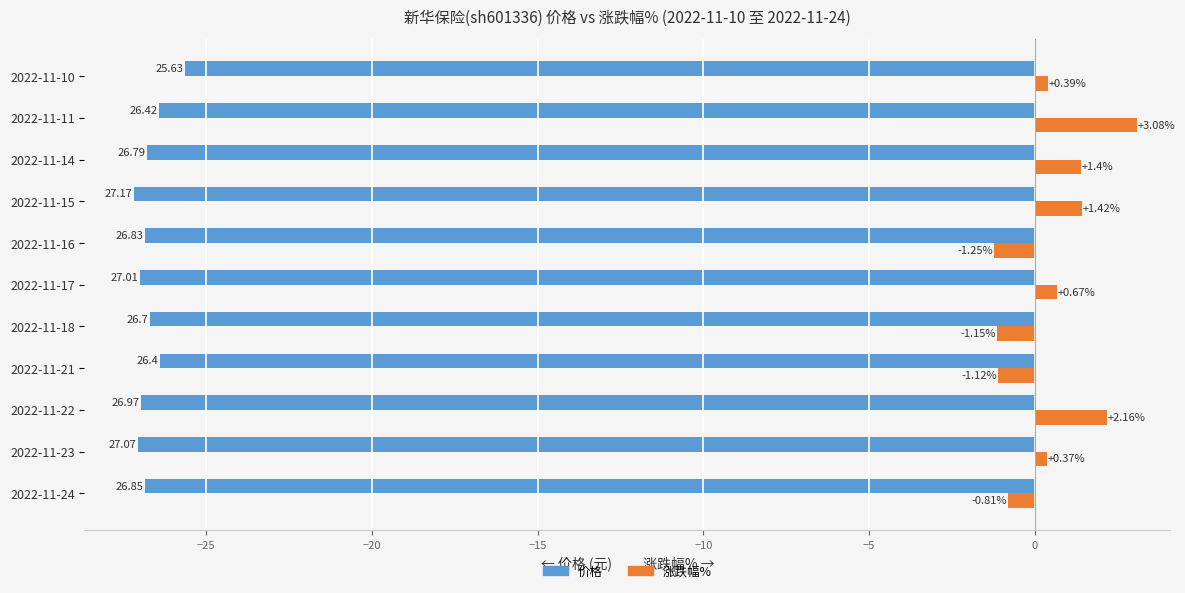

What is the sum of the 涨跌幅% values at 2022-11-23 and 2022-11-10?

0.8